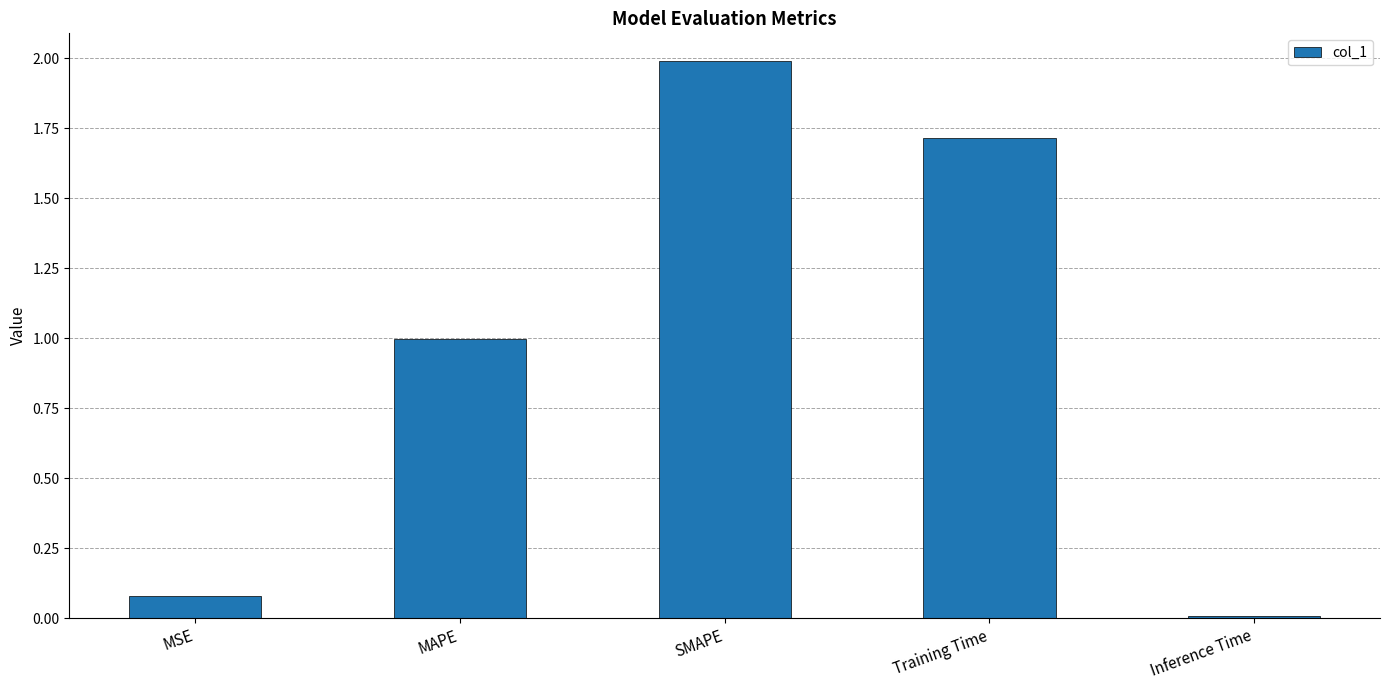

What is the average value?

1.0